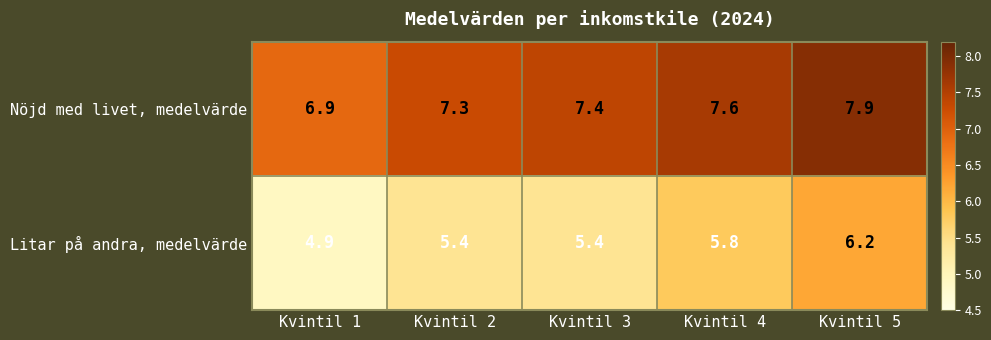

Which category has the highest value across all series?

Kvintil 5